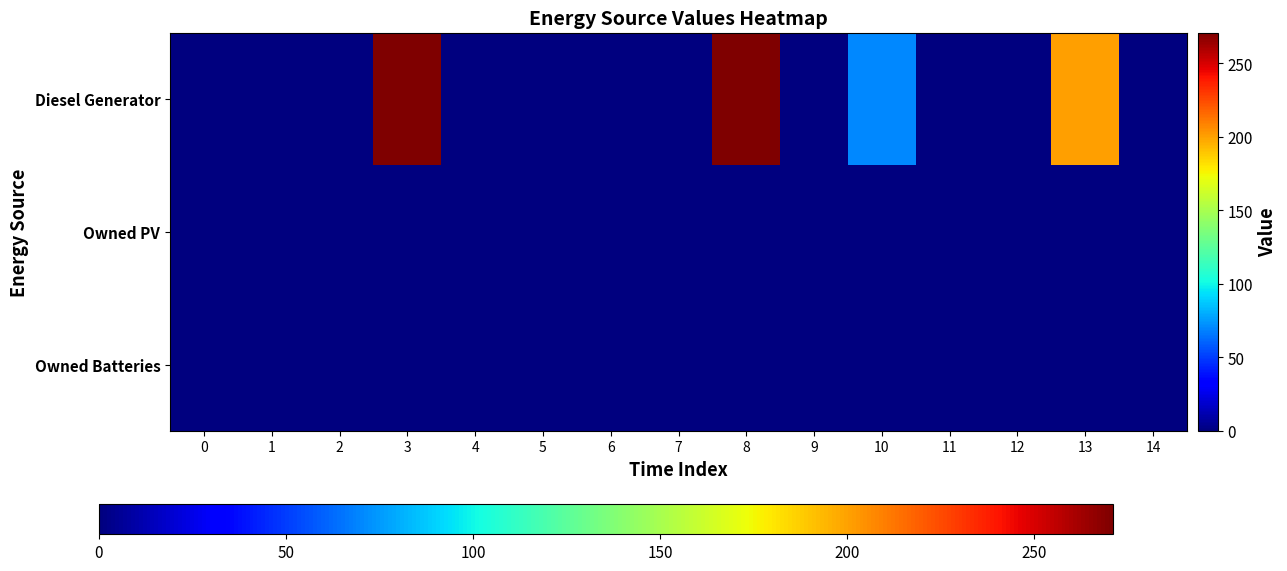

What is the total value across all series at 13?

201